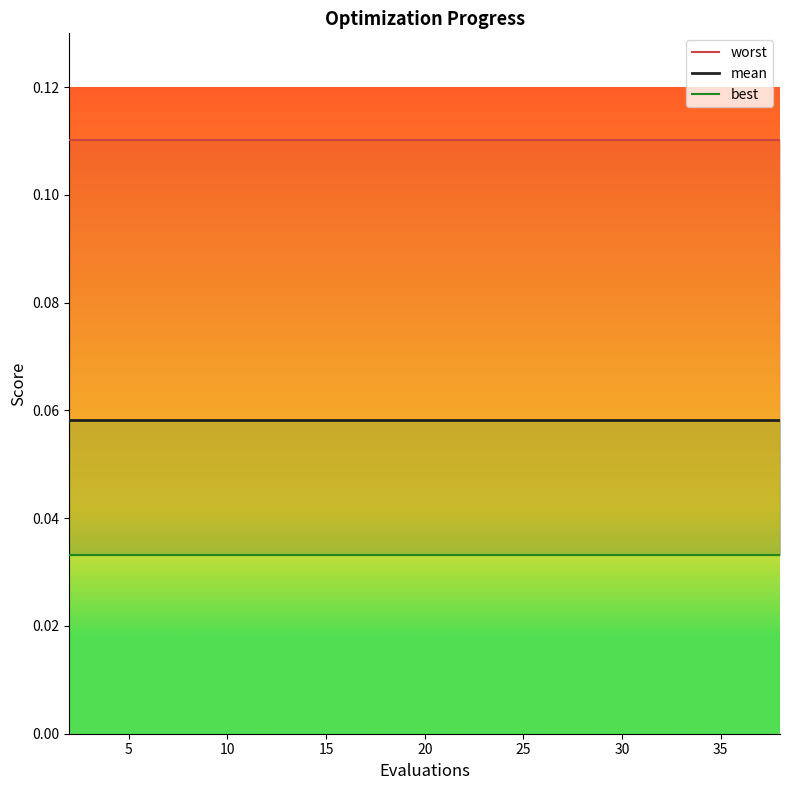

What is the minimum value for worst?

0.1